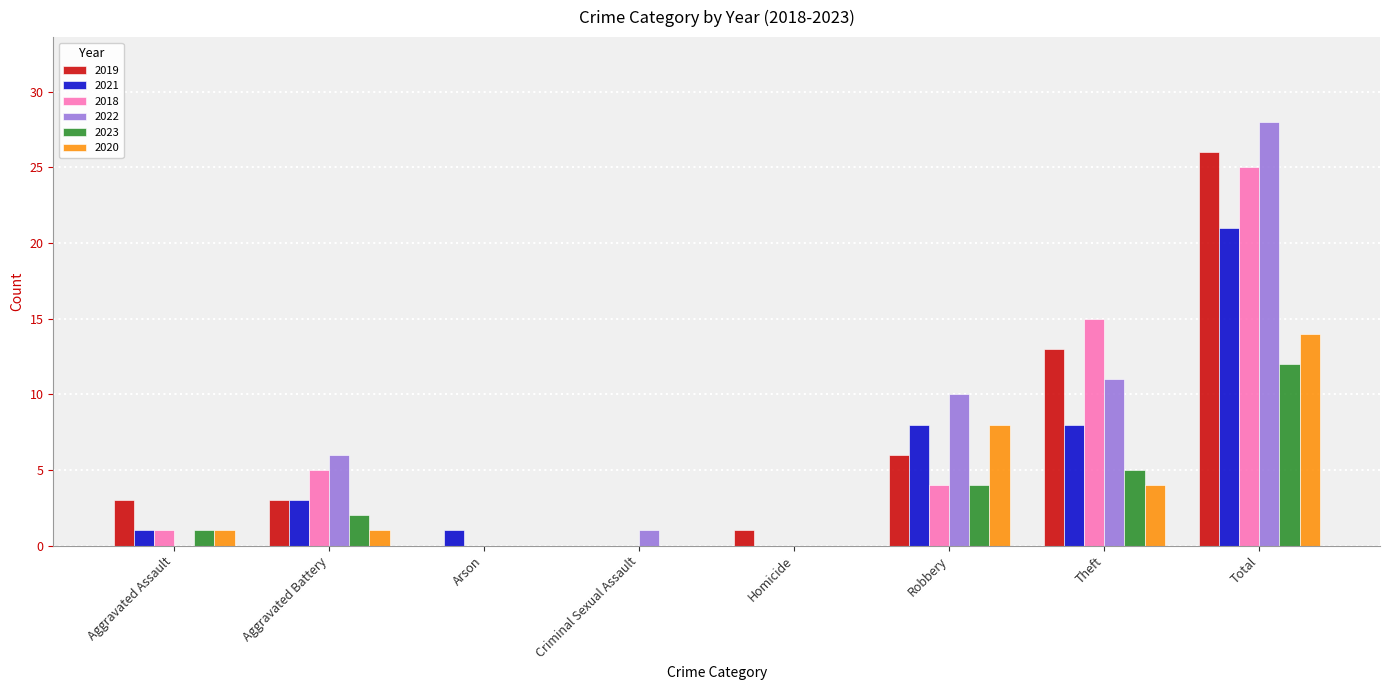

The value of 2019 at Aggravated Battery is 1. True or false?

False